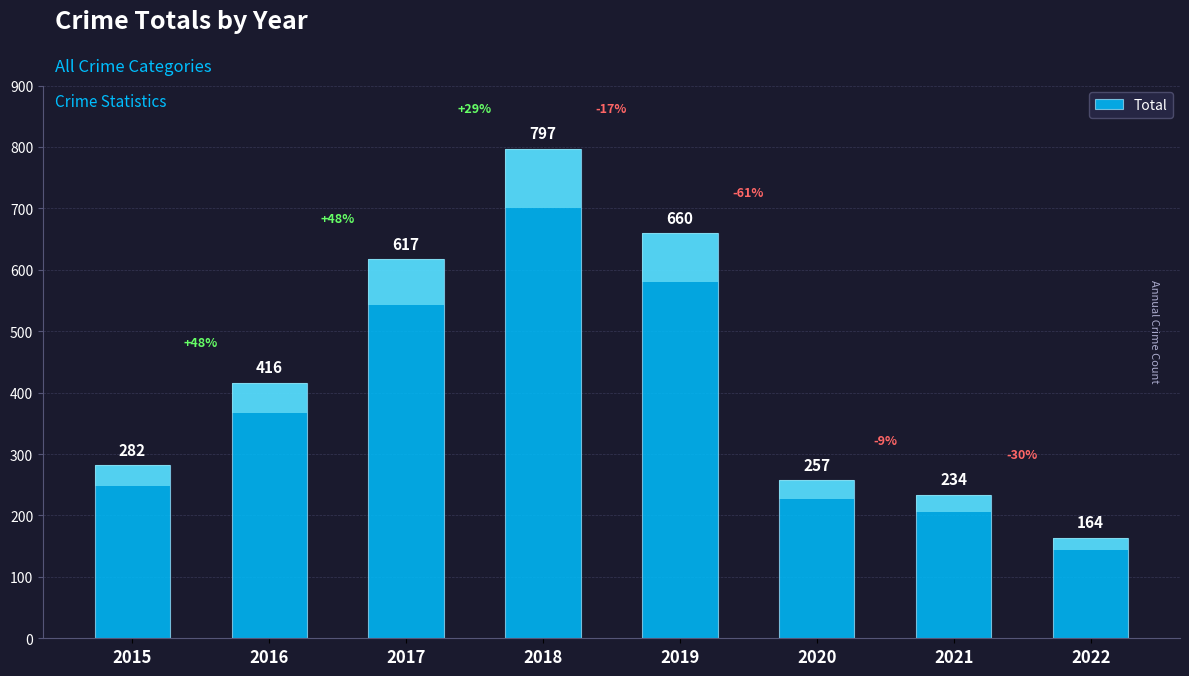

Rank the categories by value from highest to lowest.

2018, 2019, 2017, 2016, 2015, 2020, 2021, 2022